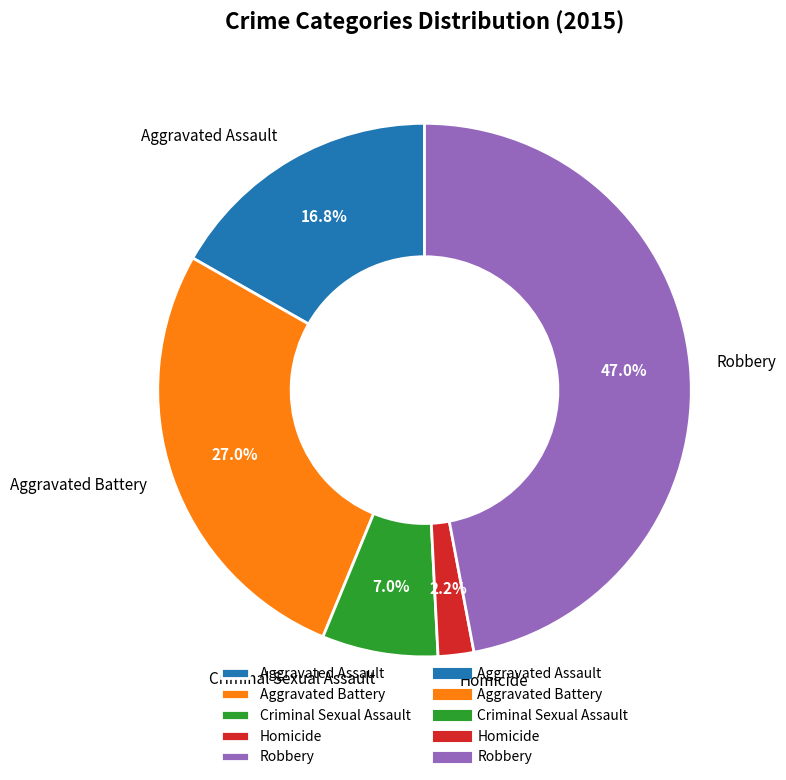

The Robbery slice represents 35% of the pie. True or false?

False